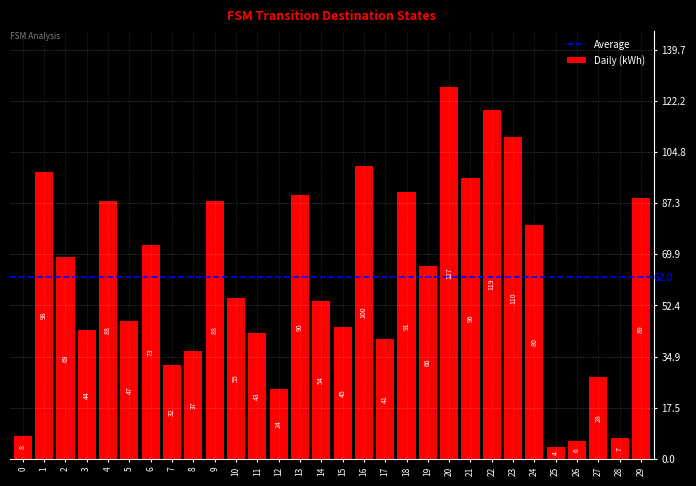

What is the value of the 9th bar from the left?

37